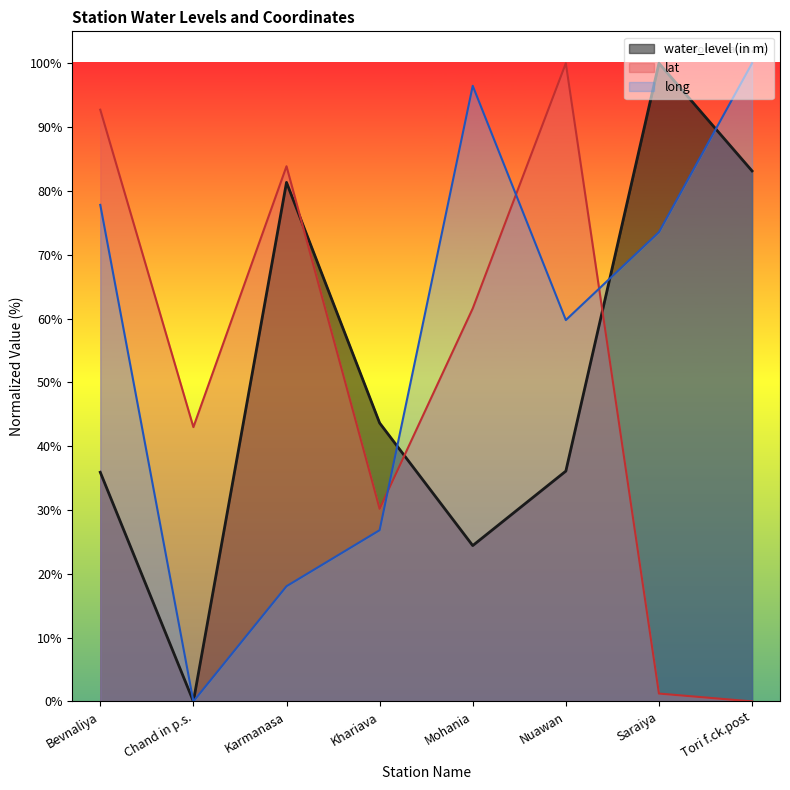

What is the highest value of the lat series?

100.0